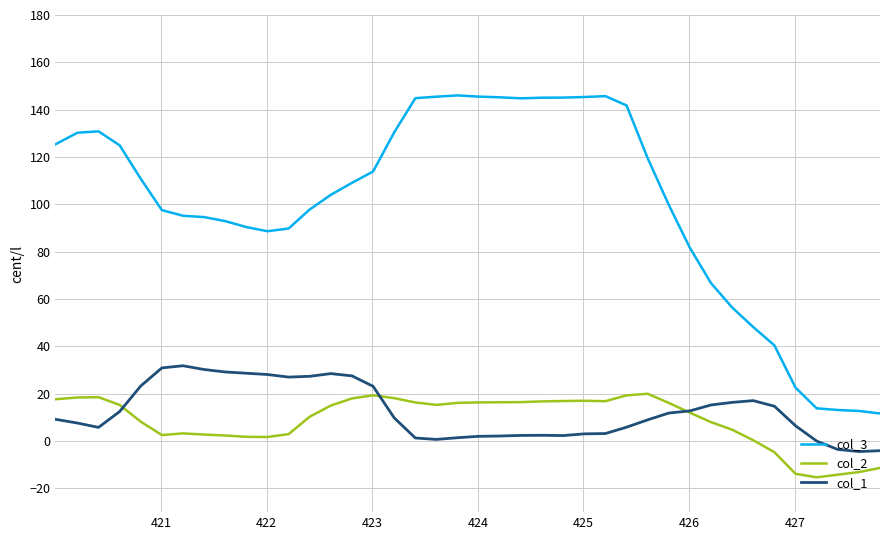

What is the smallest value displayed?

-15.3